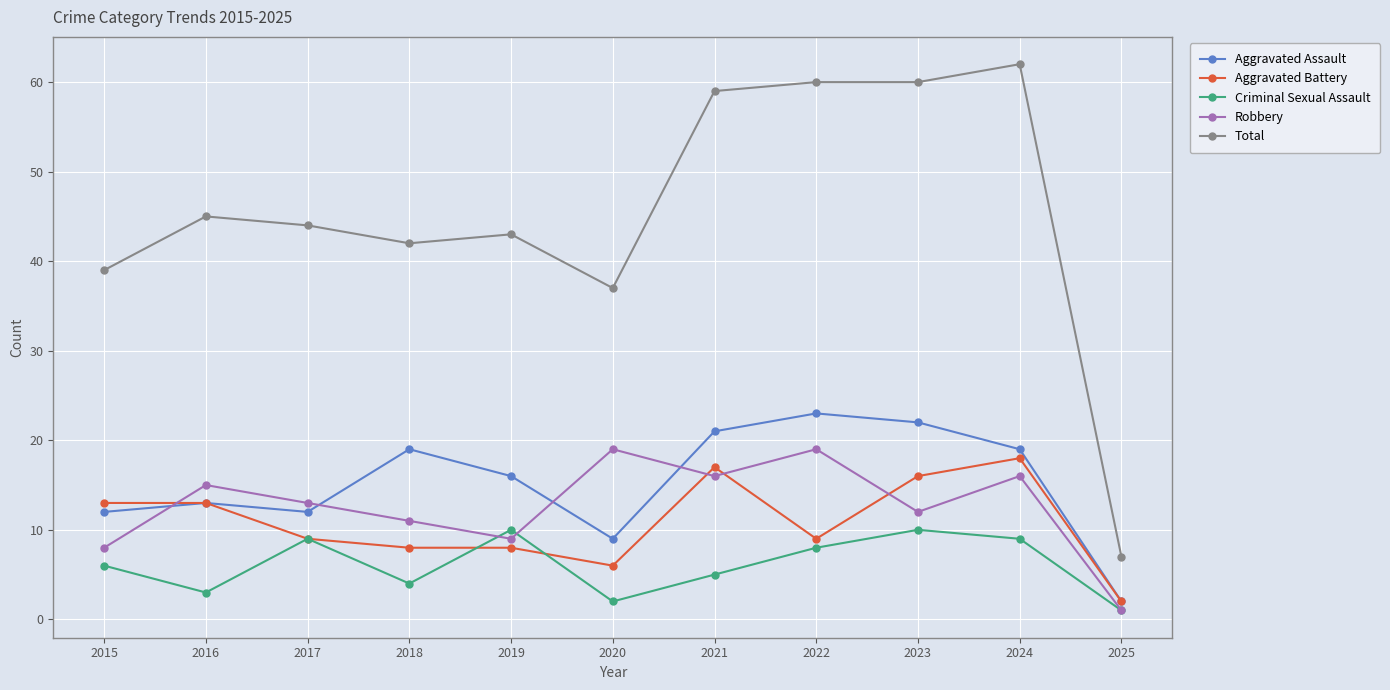

Is this an area chart (filled region under the line)?

No